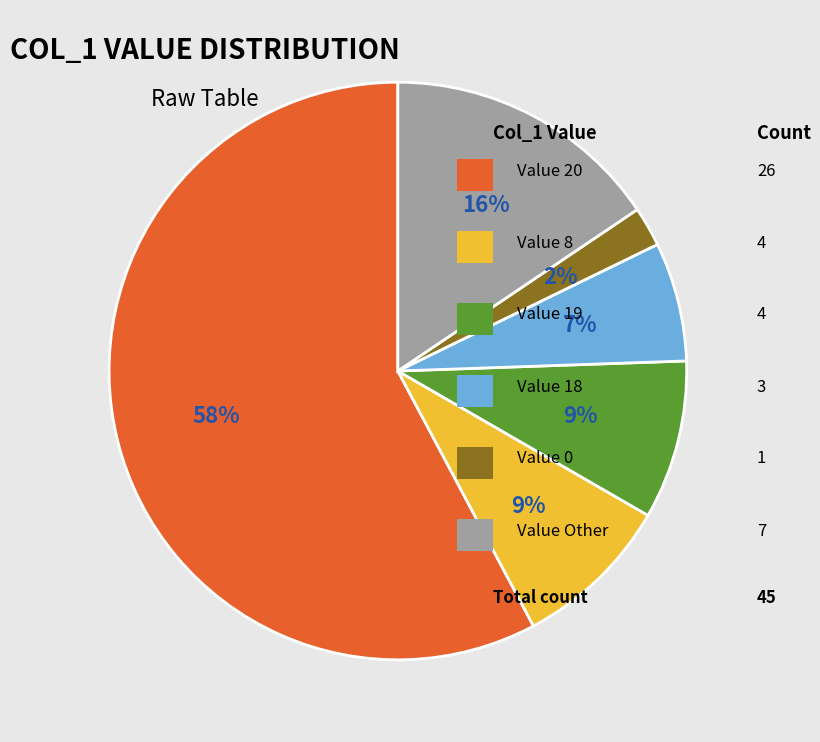

To the nearest percent, what is the average slice percentage?

17%